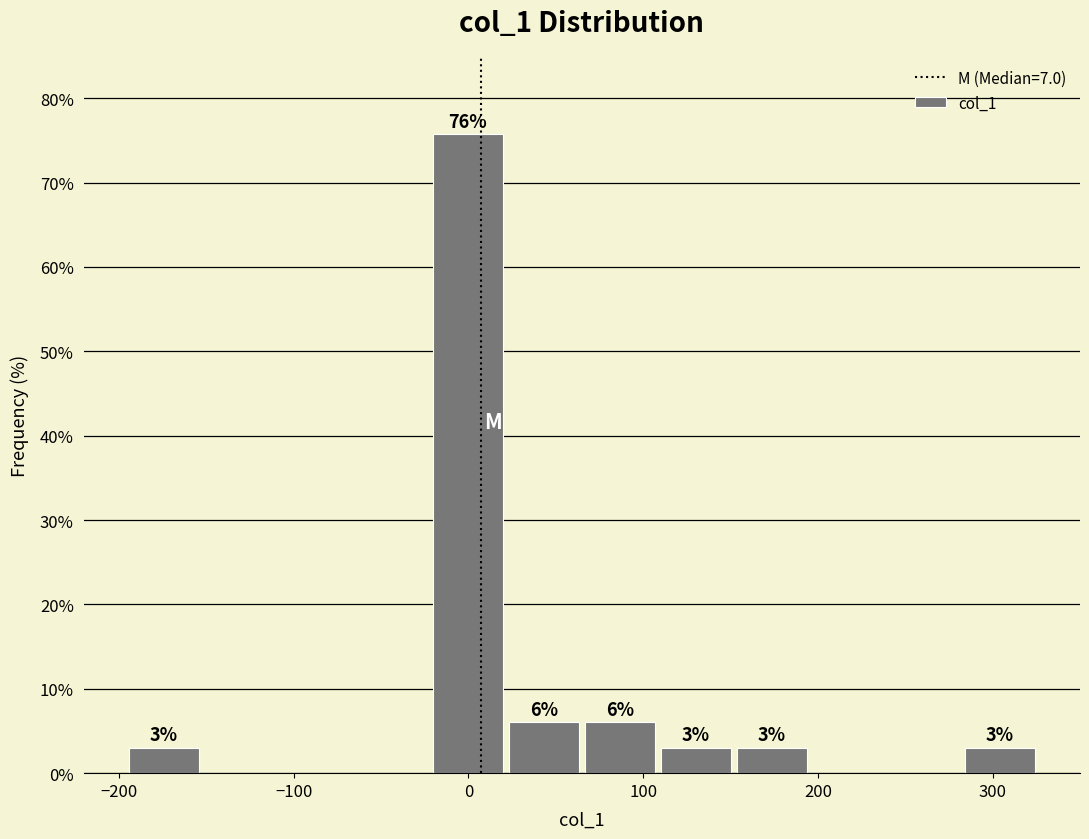

Over which range of the x-axis is the bar tallest?

-20 to 20